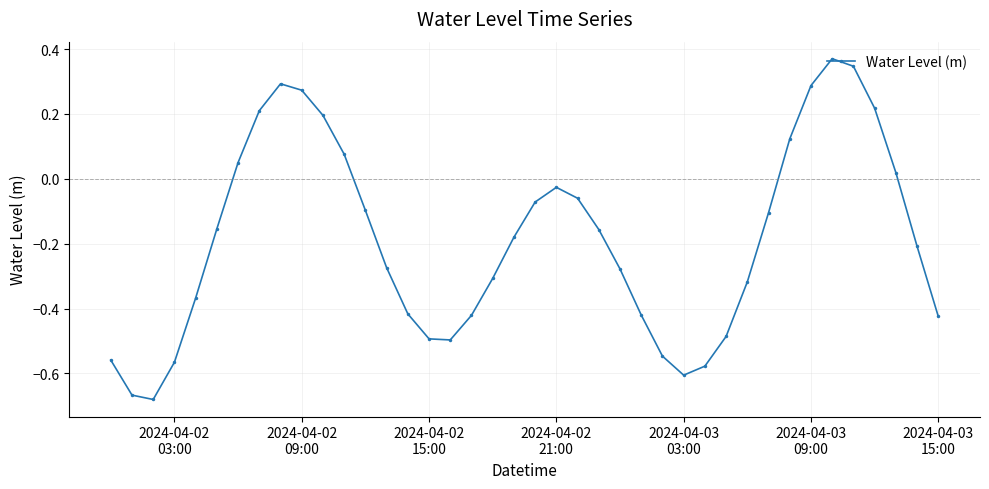

What is the difference between the maximum and minimum values?

1.1